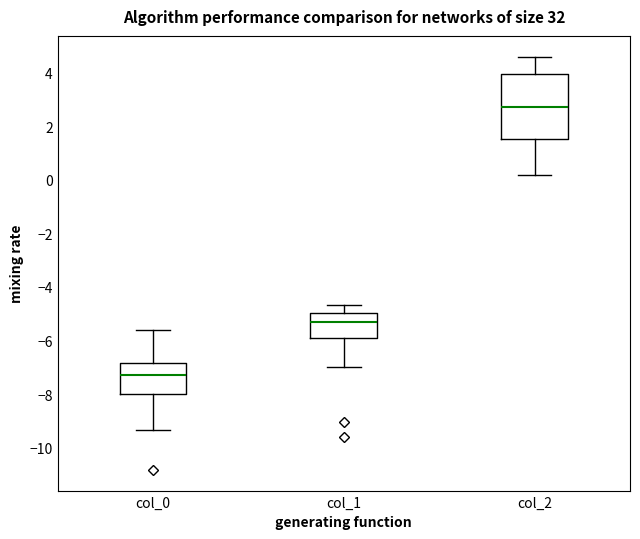

Comparing the boxes themselves (not the whiskers), which one is the tallest?

col_2